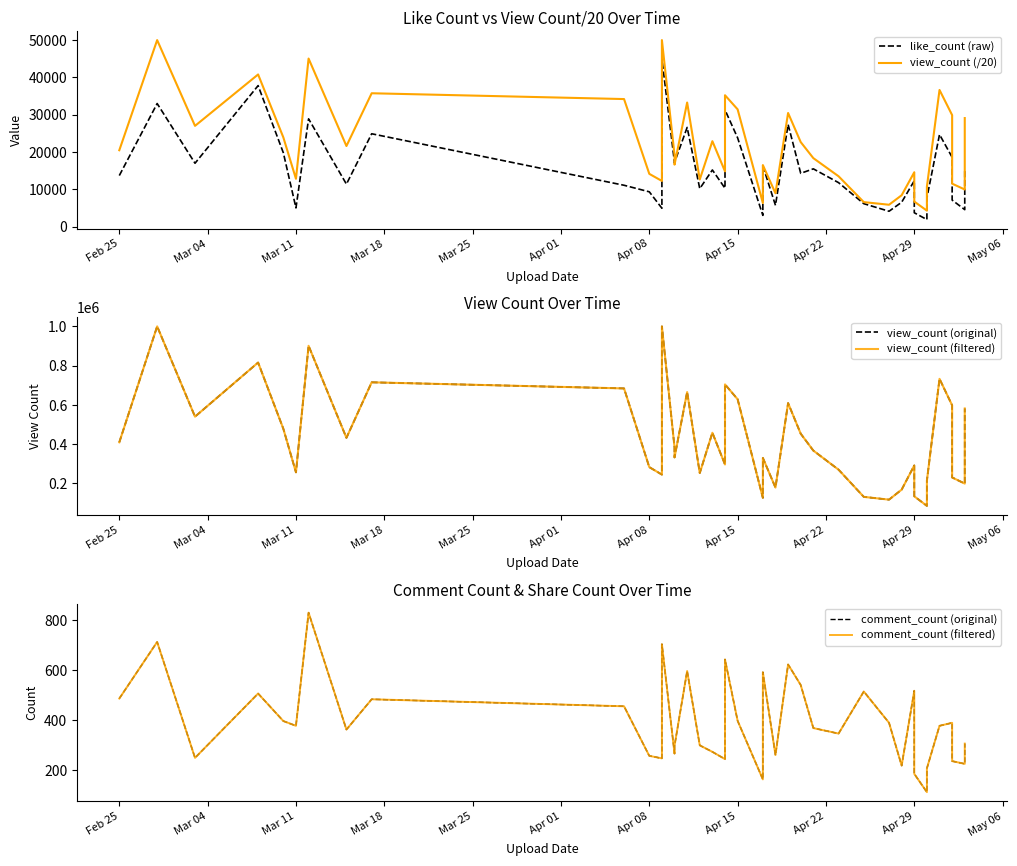

What are all the series names shown in the legend?

like_count (raw), view_count (/20), view_count (original), view_count (filtered), comment_count (original), comment_count (filtered)